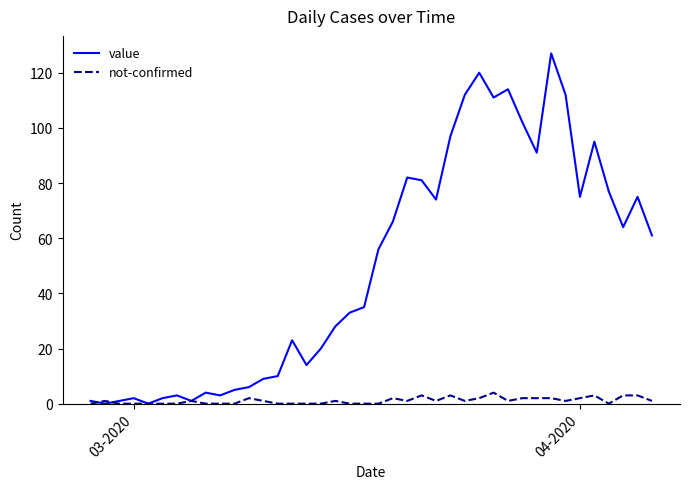

Does the chart display data point markers on the line(s)?

No